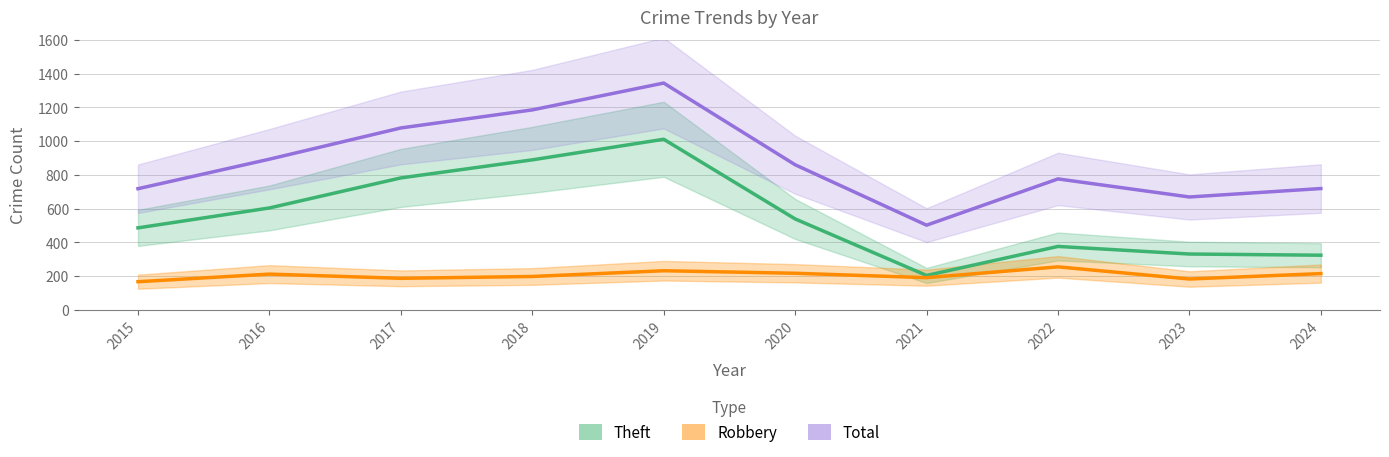

Does the chart display data point markers on the line(s)?

No